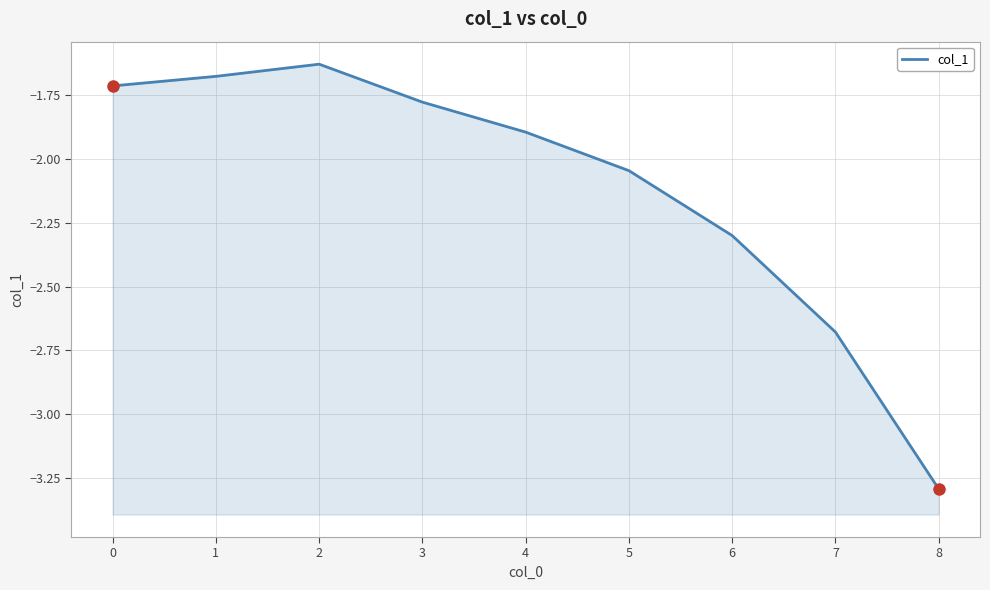

Where is the data nearest to the value -2?

5